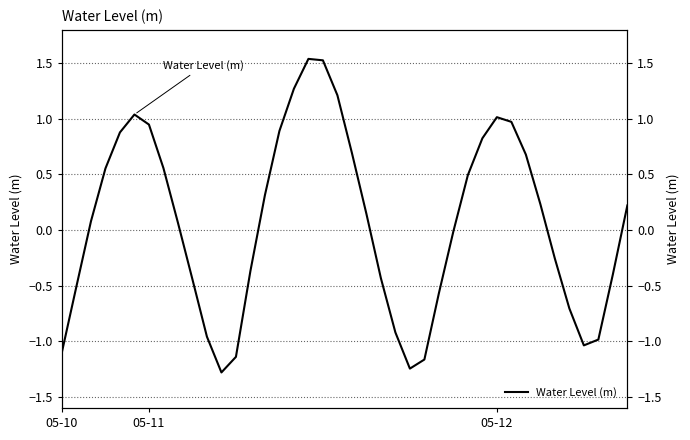

How many interior local peaks (higher than both neighbors) does the data have?

3